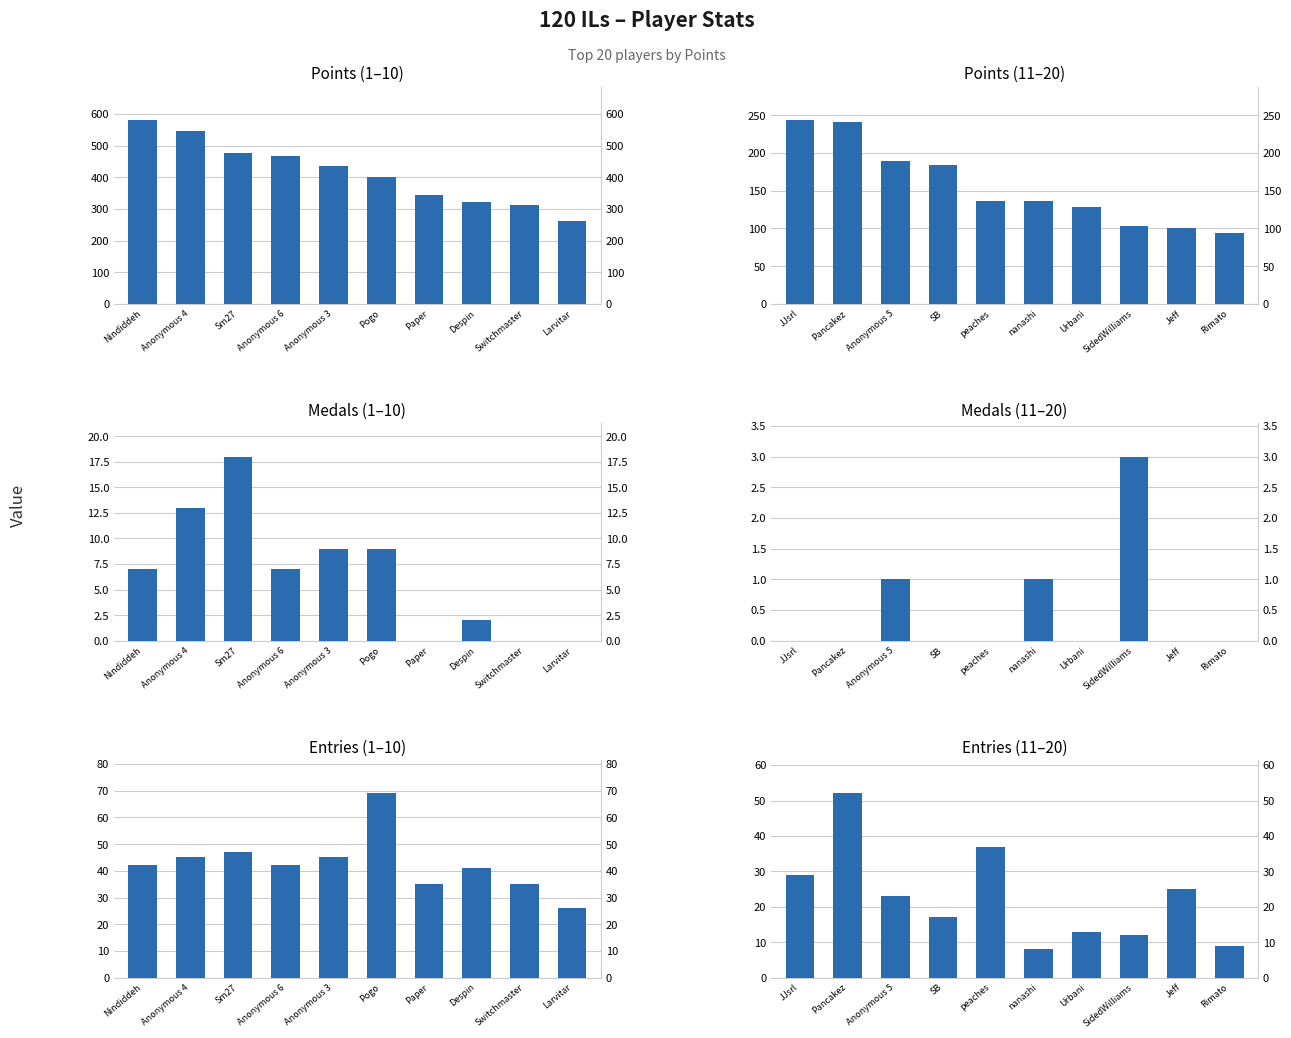

List the series in order of their peak value, lowest first.

Medals, Entries, Points